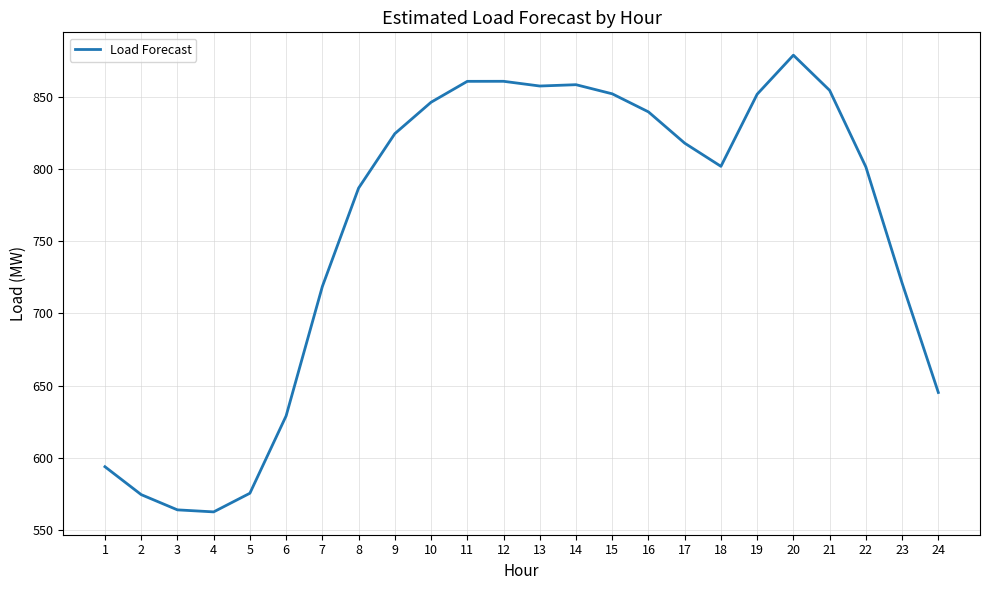

What is the sum of all values?

18177.7